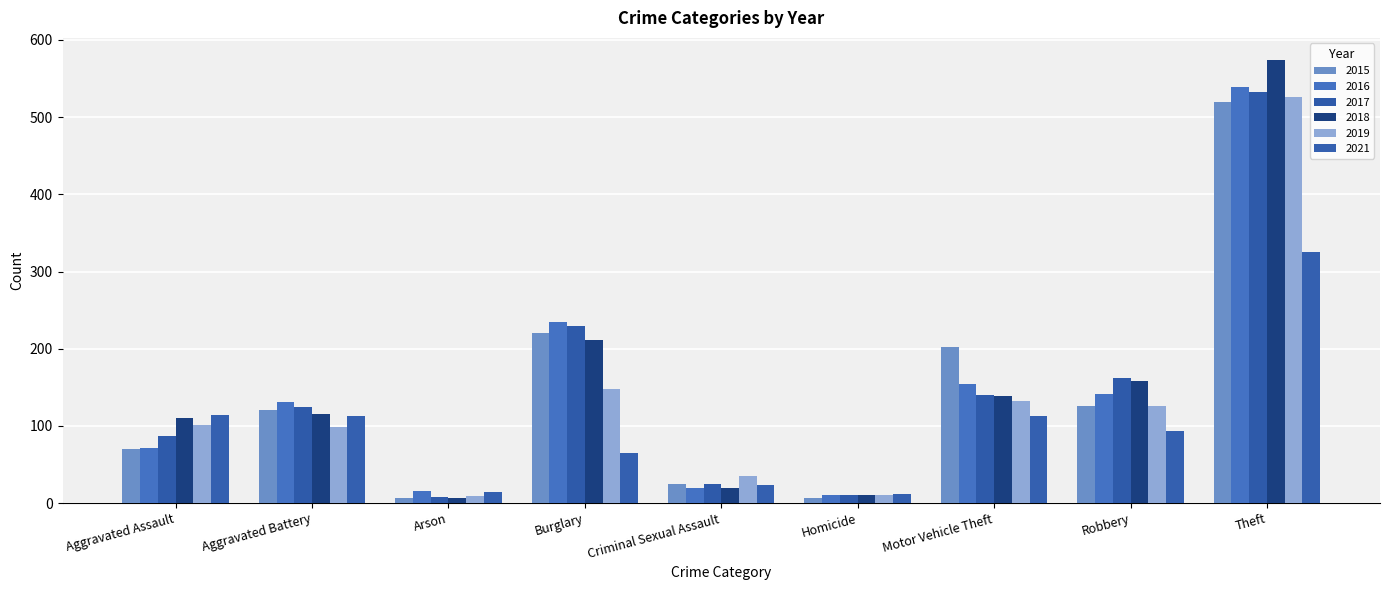

Does the chart contain any negative values?

No